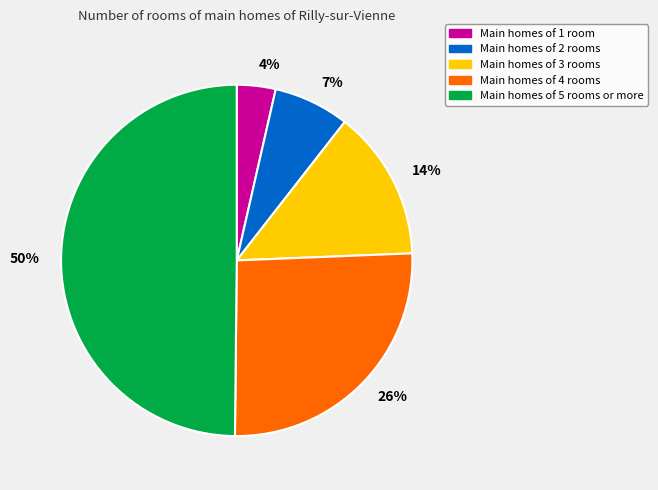

What percentage is the 7% slice, to the nearest percent?

7%